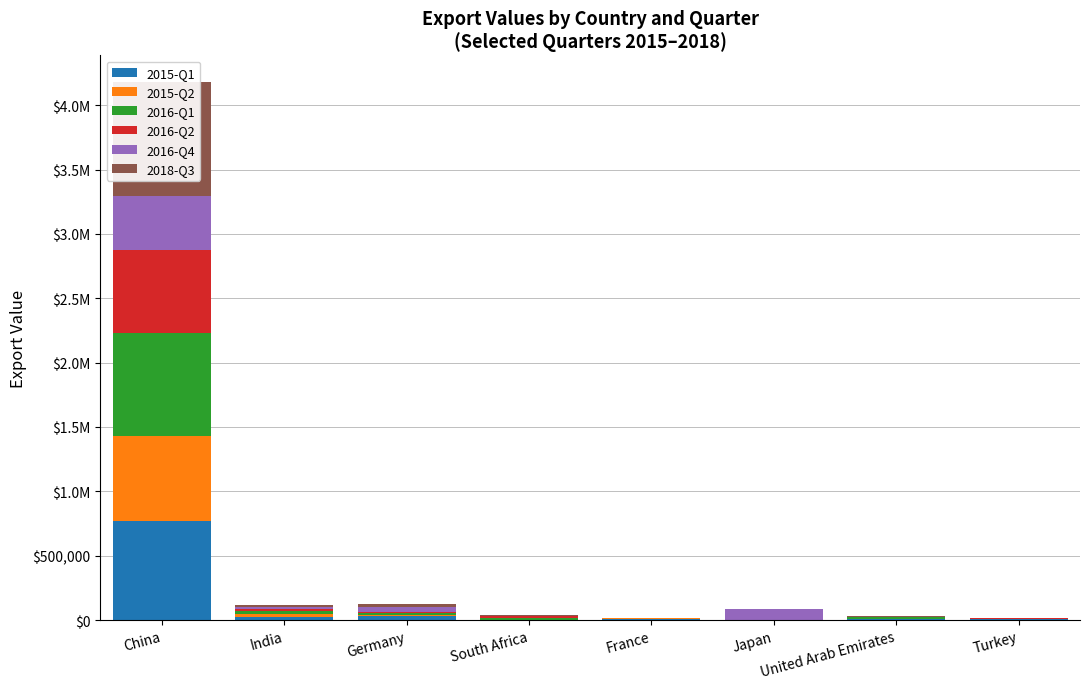

Where does the 2016-Q4 series first go above 16752?

China